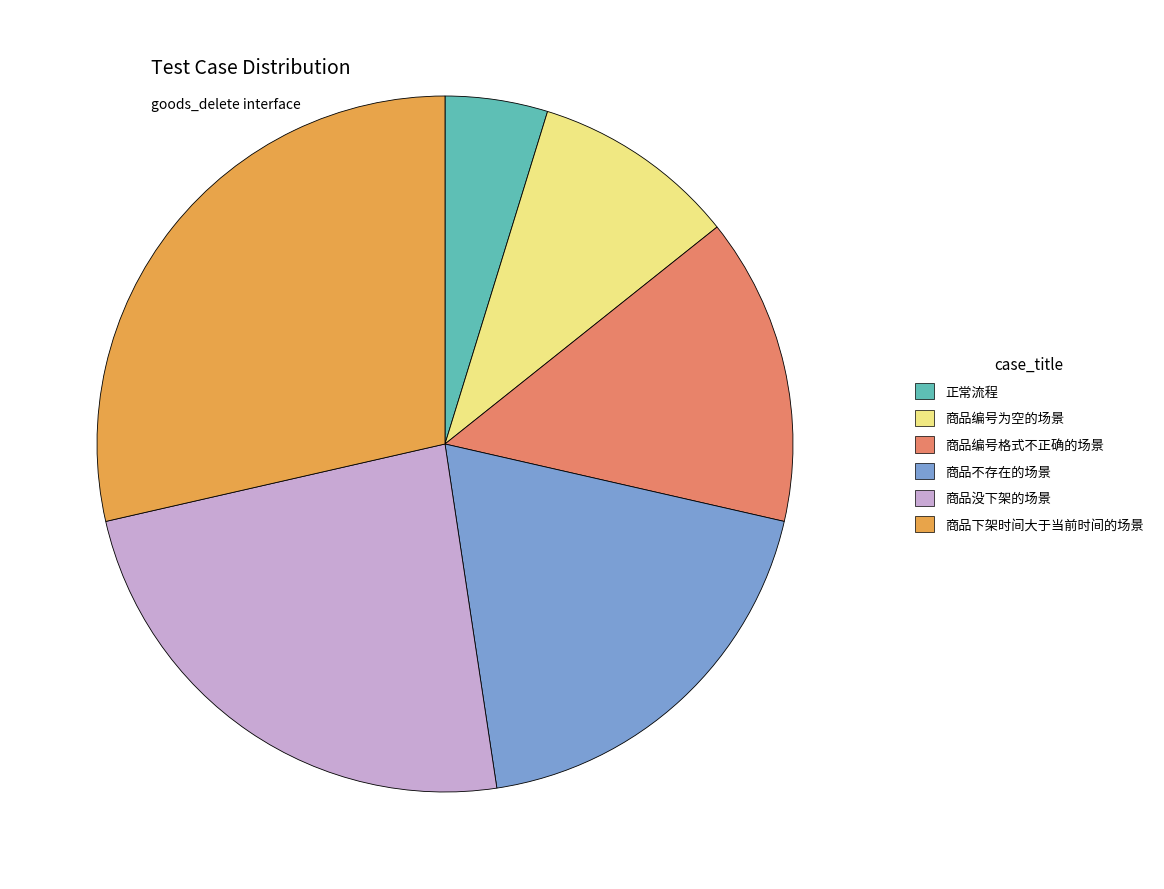

Combined, do 商品编号格式不正确的场景 and 商品没下架的场景 account for over 50%?

No